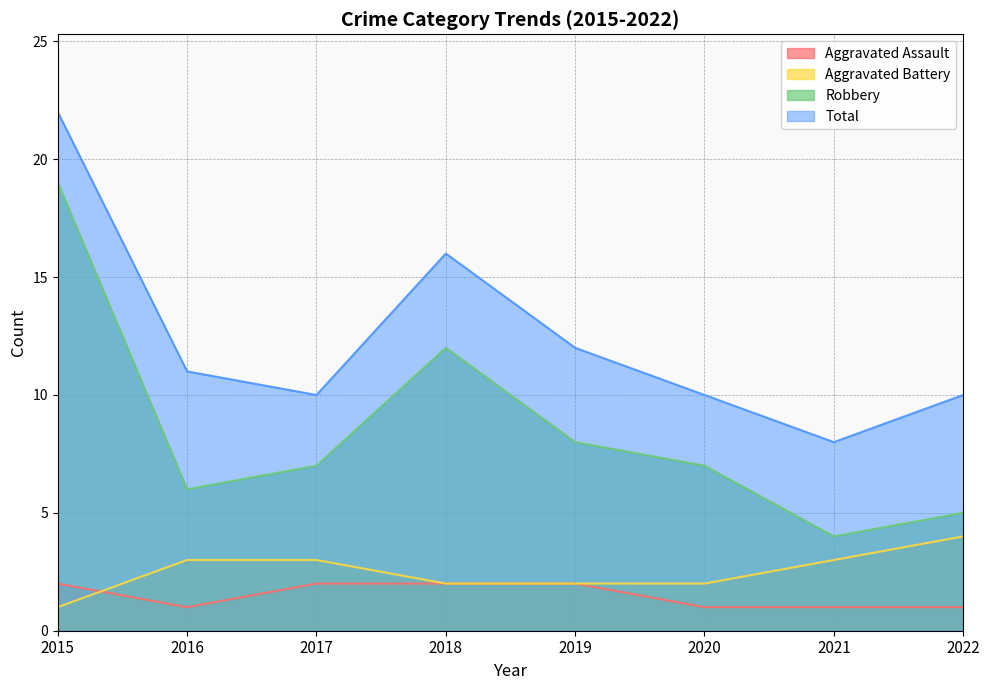

List the labels in order of Aggravated Battery value, smallest first.

2015, 2018, 2019, 2020, 2016, 2017, 2021, 2022